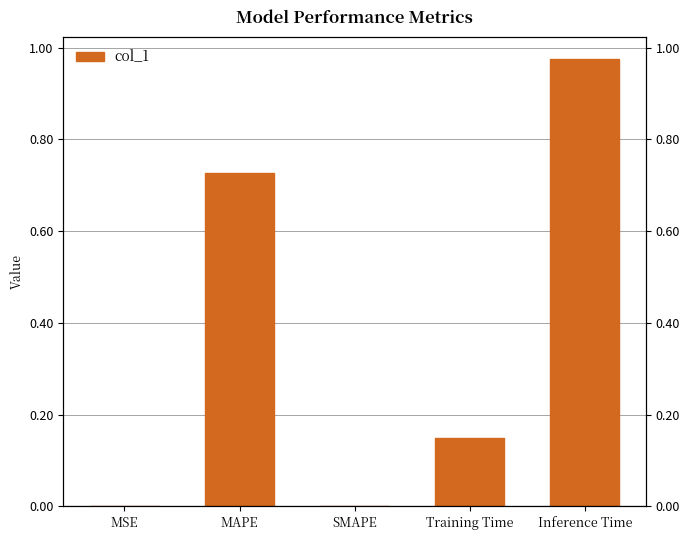

How many distinct data groups are displayed?

1